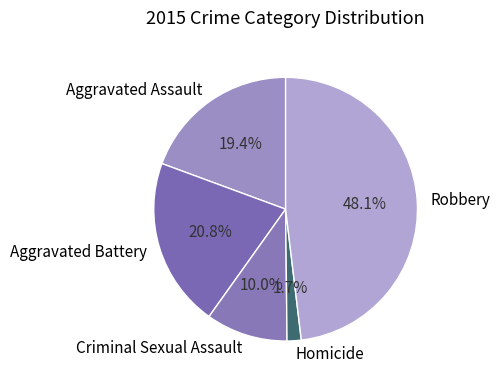

To the nearest percent, what percentage of the pie is Robbery?

48%